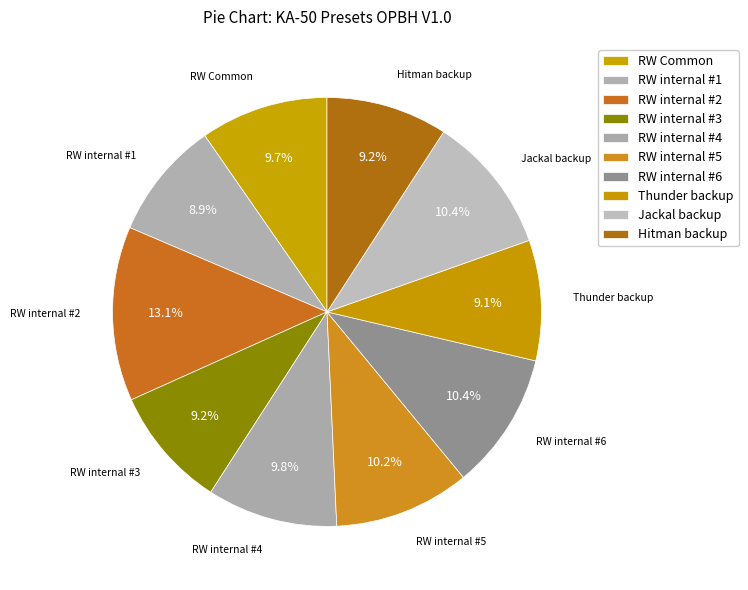

What is the largest slice in the pie chart?

RW internal #2